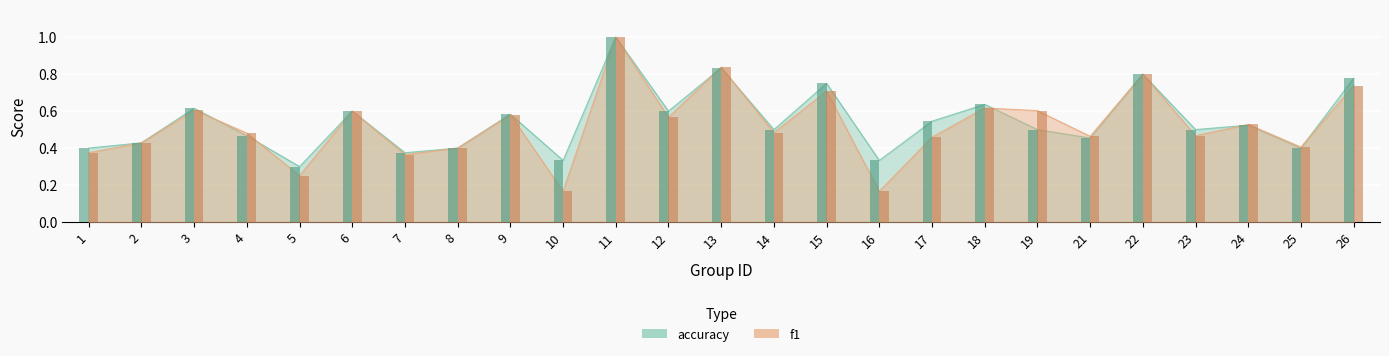

Between 3 and 23, which is larger?

3